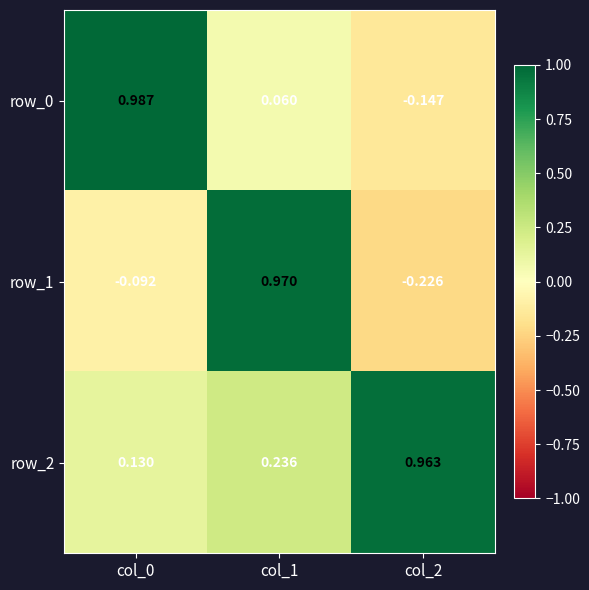

Is the value of row_1 at col_0 greater than the value of row_0 at col_0?

No